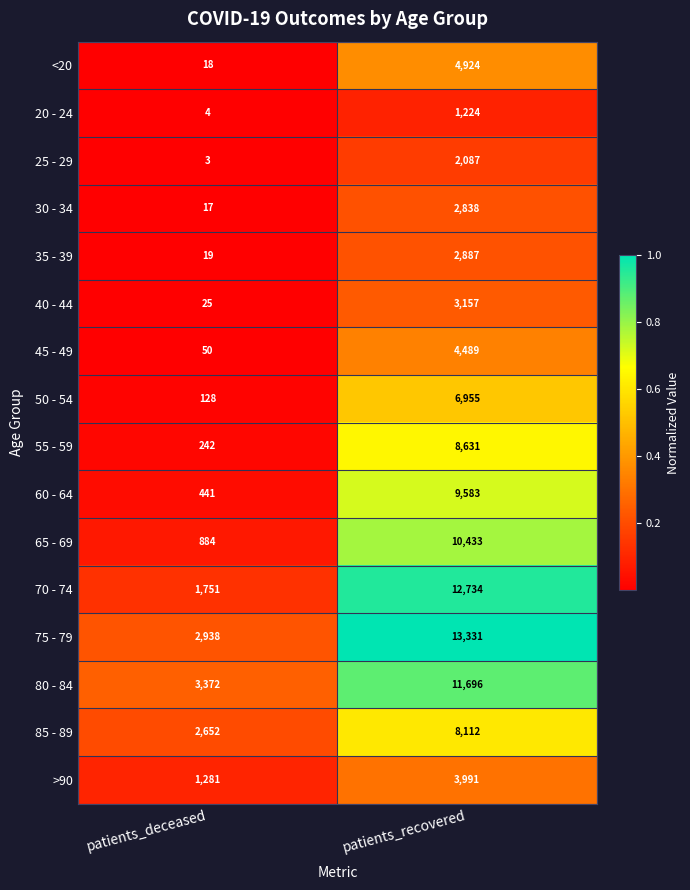

List the series in order of their peak value, lowest first.

20 - 24, 25 - 29, 30 - 34, 35 - 39, 40 - 44, >90, 45 - 49, <20, 50 - 54, 85 - 89, 55 - 59, 60 - 64, 65 - 69, 80 - 84, 70 - 74, 75 - 79